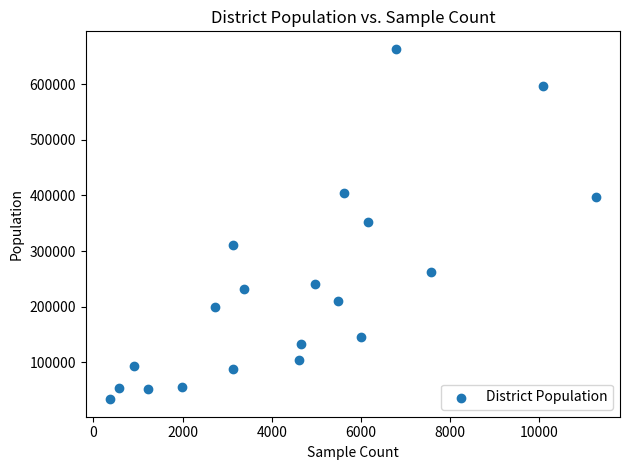

What is the range of Y values (max minus min)?

629231